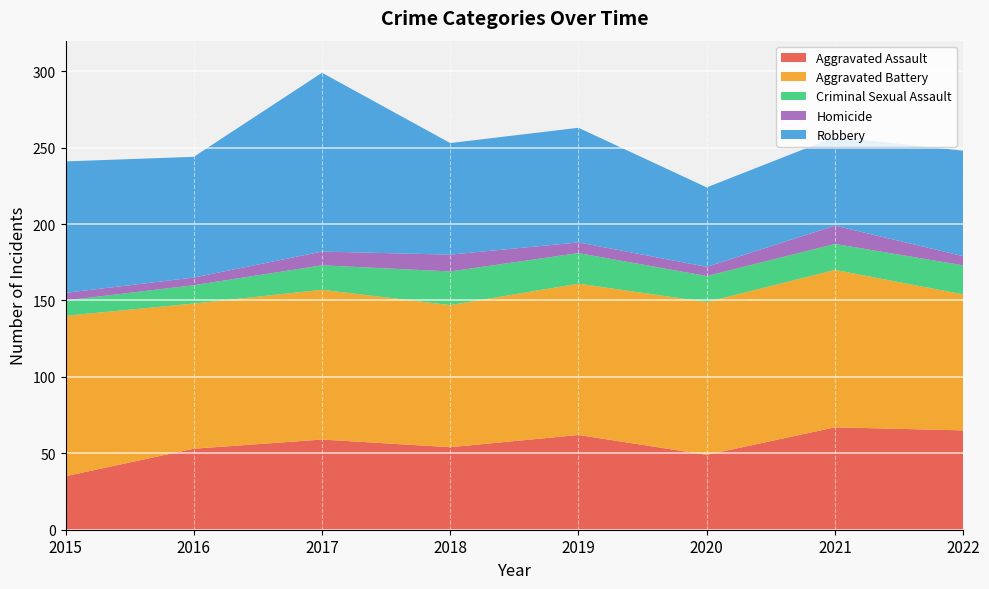

Reading left to right, what are all the values shown in this chart?

Aggravated Assault: 2015=35	2016=53	2017=59	2018=54	2019=62	2020=49	2021=67	2022=65
Aggravated Battery: 2015=105	2016=95	2017=98	2018=93	2019=99	2020=100	2021=103	2022=89
Criminal Sexual Assault: 2015=10	2016=12	2017=16	2018=22	2019=20	2020=17	2021=17	2022=19
Homicide: 2015=5	2016=5	2017=9	2018=11	2019=7	2020=6	2021=12	2022=6
Robbery: 2015=86	2016=79	2017=117	2018=73	2019=75	2020=52	2021=58	2022=69